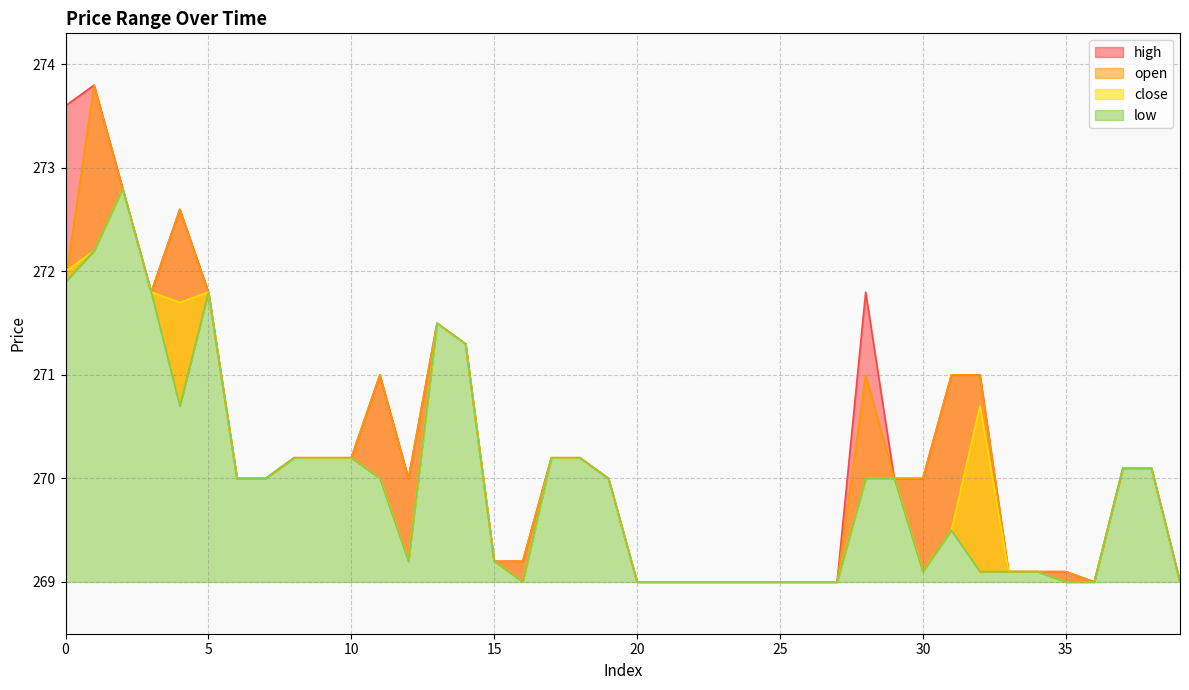

Which series has the largest total across all categories?

high